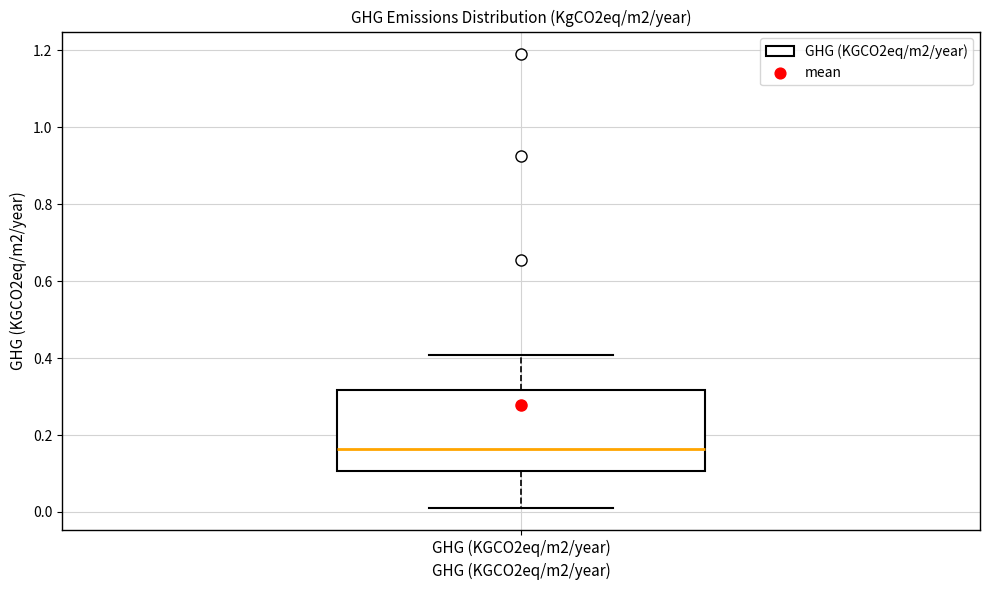

Where is the lower edge of the box for GHG (KGCO2eq/m2/year) on the y-axis? The values are not printed on the chart, so give them approximately, as read against the axis.

0.10